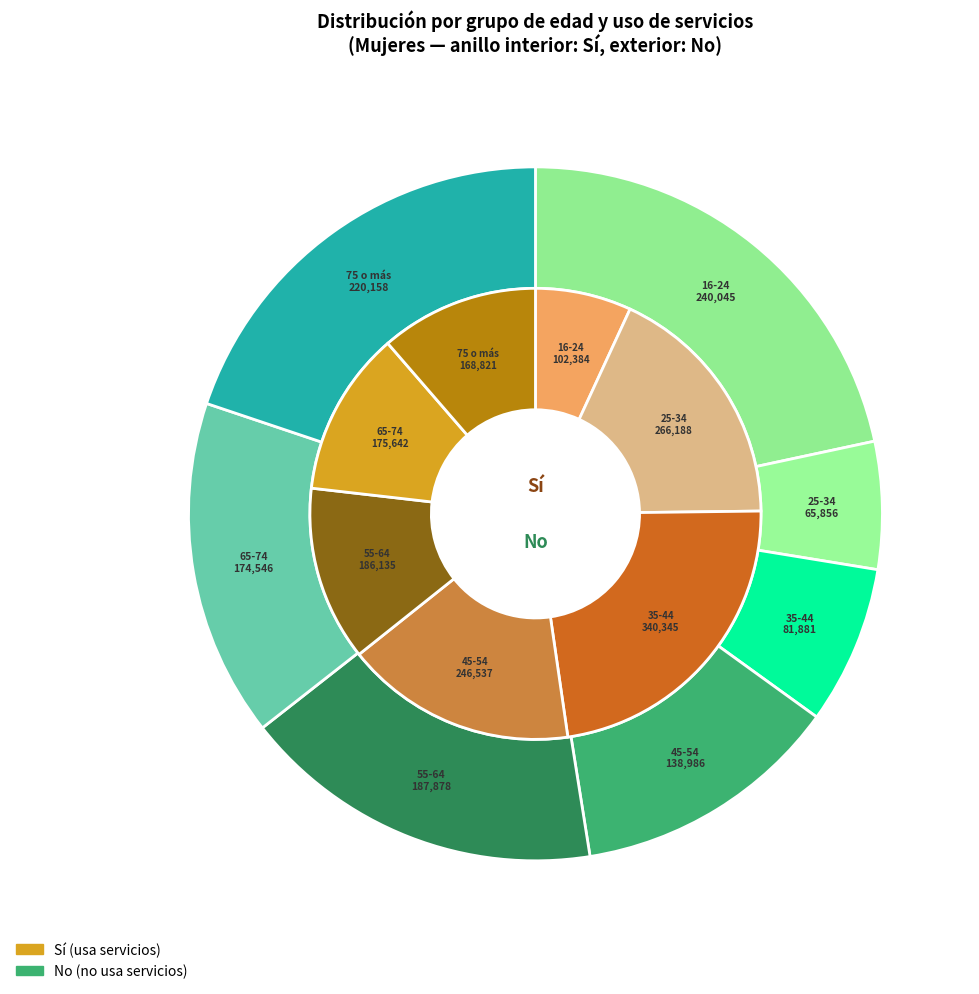

How many segments does this pie chart have?

7